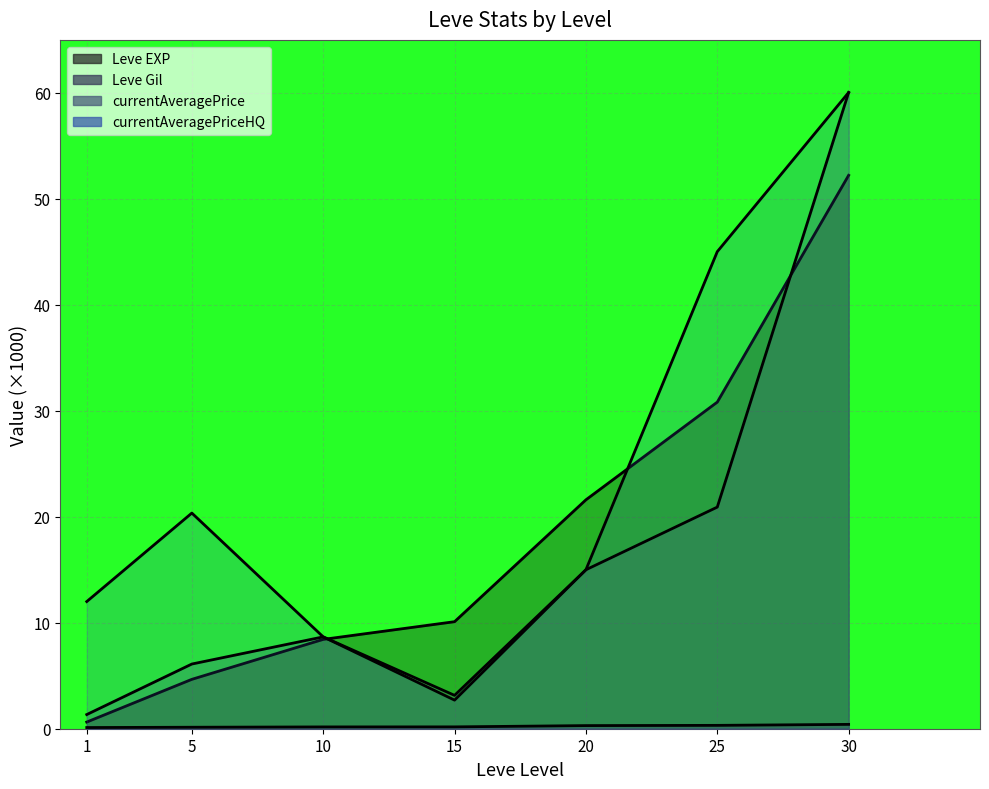

How many lines are shown in the chart?

4